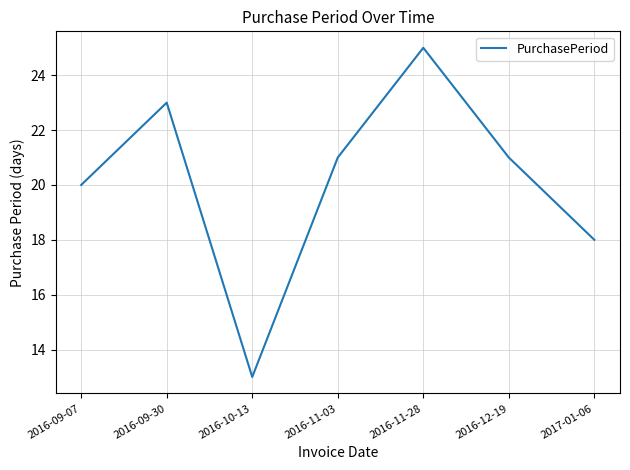

How many interior local valleys (lower than both neighbors) does the data have?

1